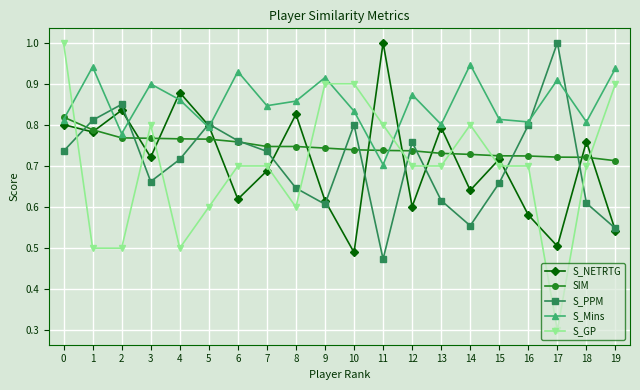

At which label is S_GP closest to 0?

17